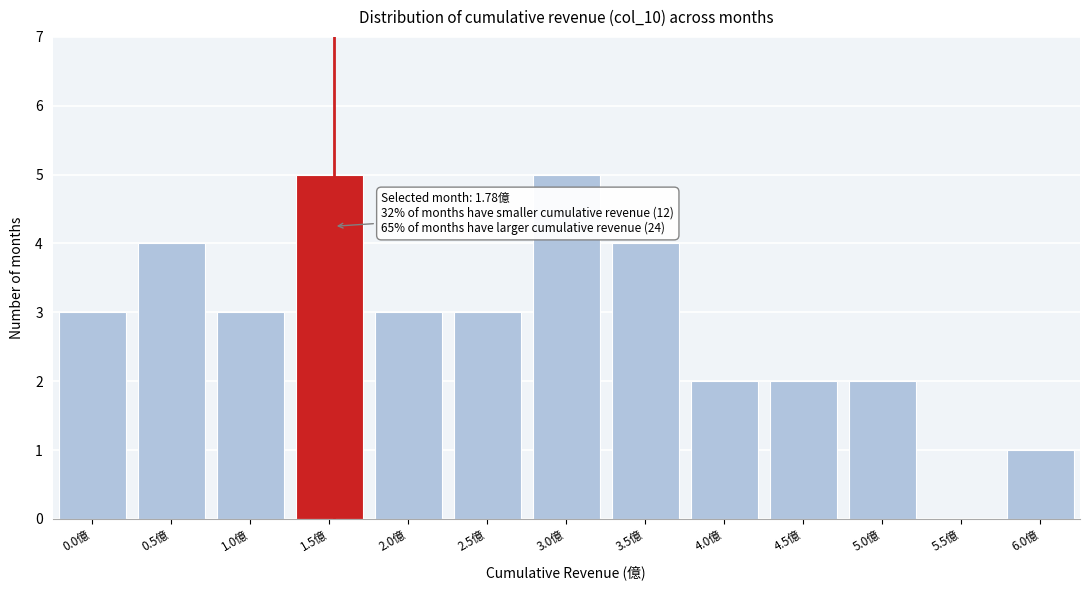

Reading left to right, extract all data points from this chart.

0.0億=3	0.5億=4	1.0億=3	1.5億=5	2.0億=3	2.5億=3	3.0億=5	3.5億=4	4.0億=2	4.5億=2	5.0億=2	5.5億=0	6.0億=1